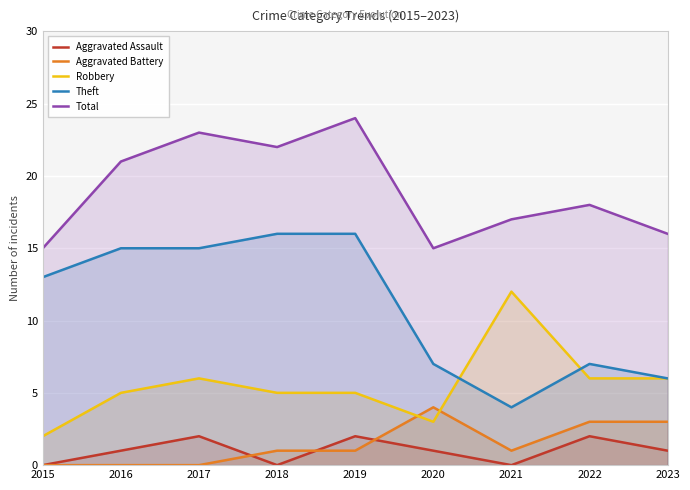

At which label does Robbery first exceed 5?

2017